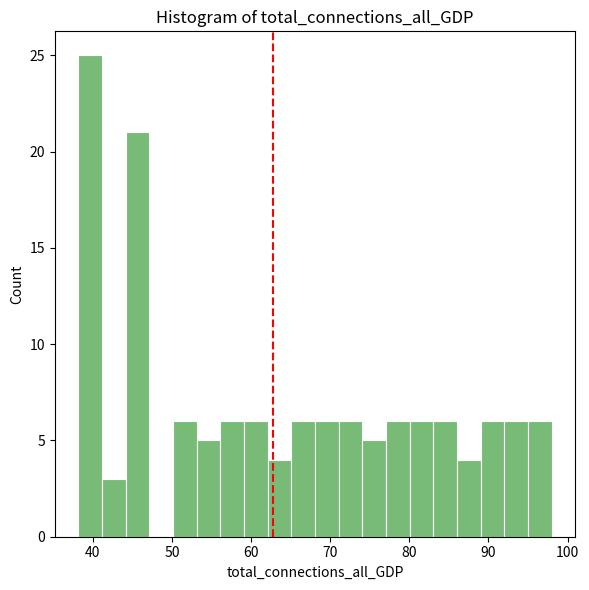

Around what value on the x-axis is the tallest bar? Give the approximate position of its centre, as read against the axis.

40